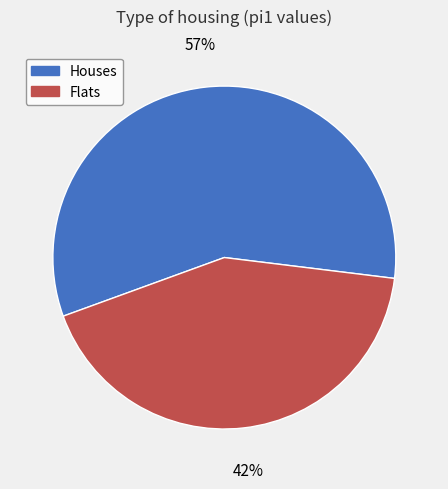

Count the number of slices in the pie.

2